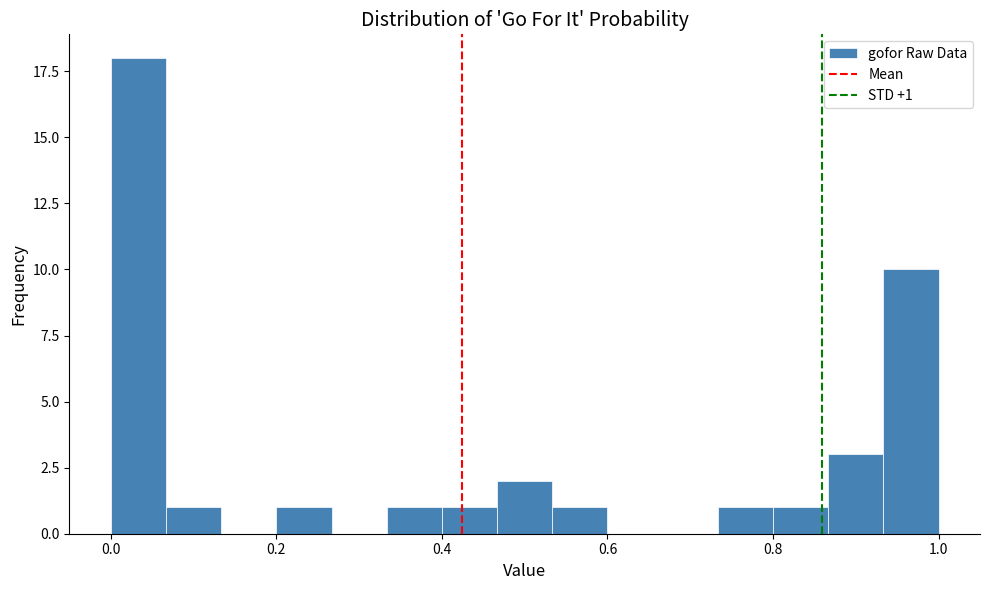

Read against the x-axis, roughly where is the centre of the tallest bar?

0.04